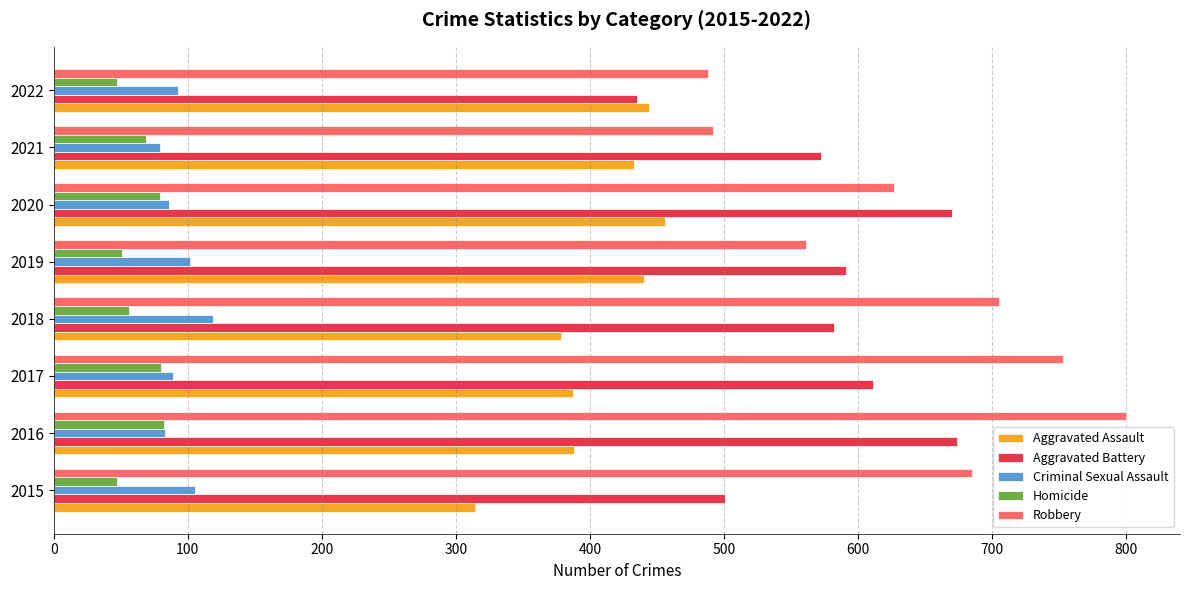

At which label is Robbery closest to 644?

2020